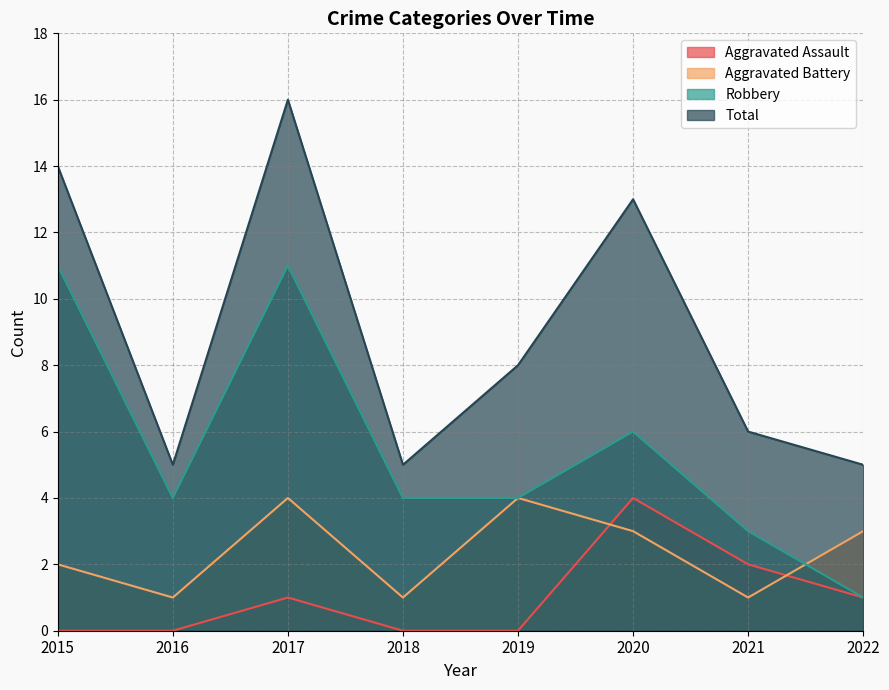

Reading right to left, transcribe all the data shown in this chart.

Aggravated Assault: 1	2	4	0	0	1	0	0
Aggravated Battery: 3	1	3	4	1	4	1	2
Robbery: 1	3	6	4	4	11	4	11
Total: 5	6	13	8	5	16	5	14